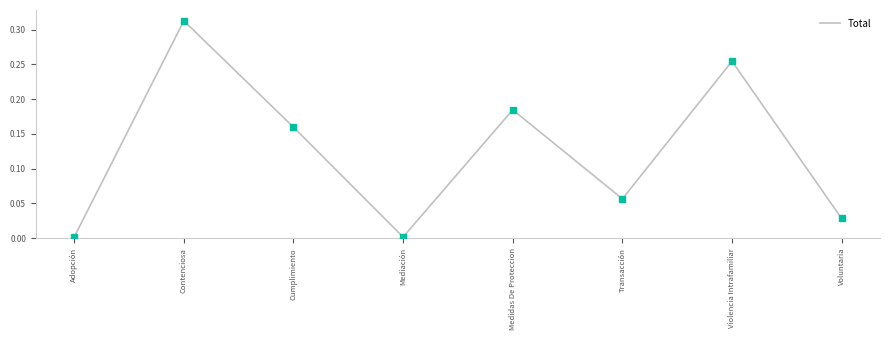

How many lines are shown in the chart?

1